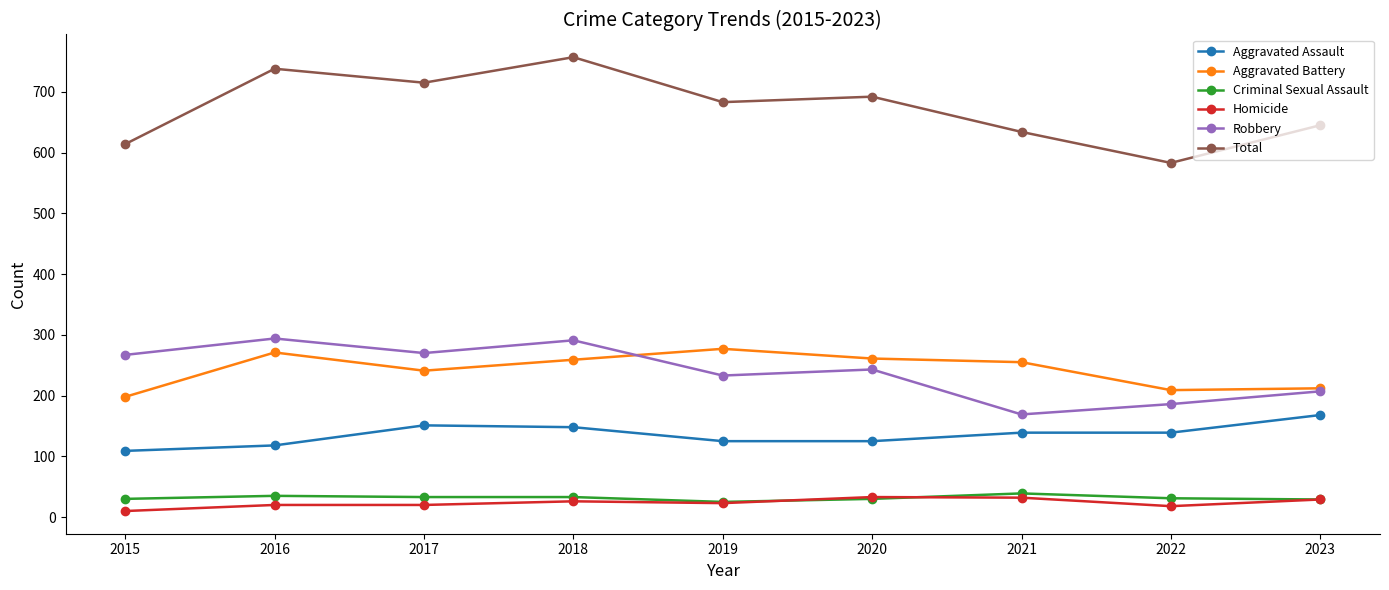

True or false: Aggravated Battery and Criminal Sexual Assault cross at least once.

False